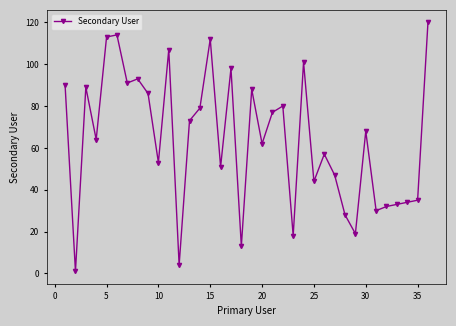

Does the chart display data point markers on the line(s)?

Yes